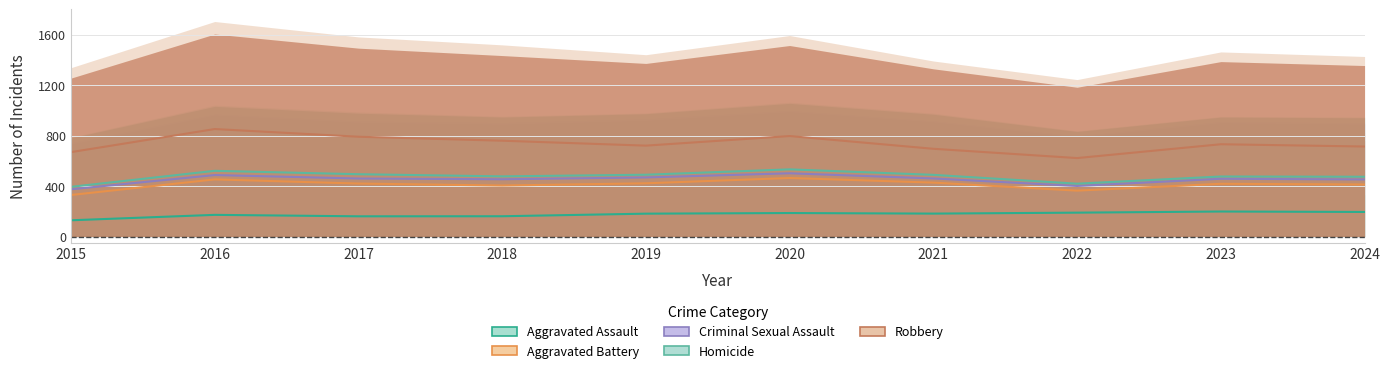

What is the smallest value displayed?

36